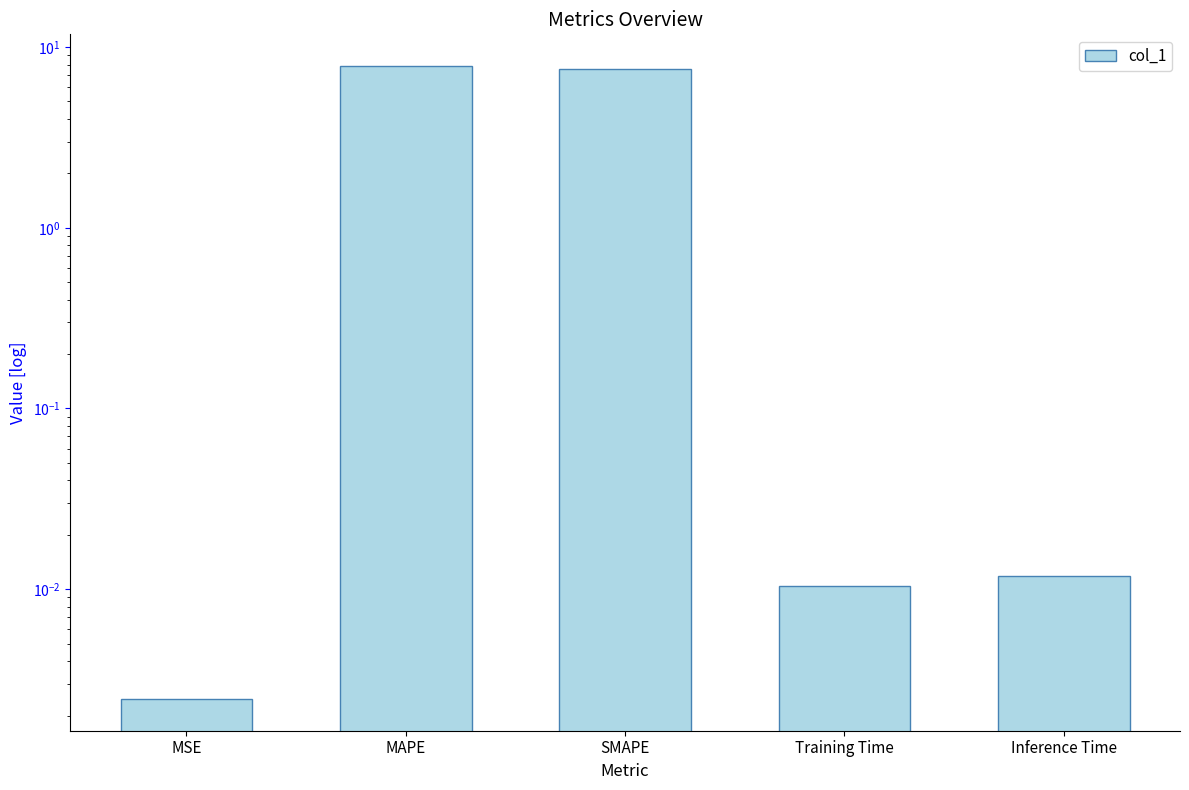

List the labels in order of value, smallest first.

MSE, Training Time, Inference Time, SMAPE, MAPE